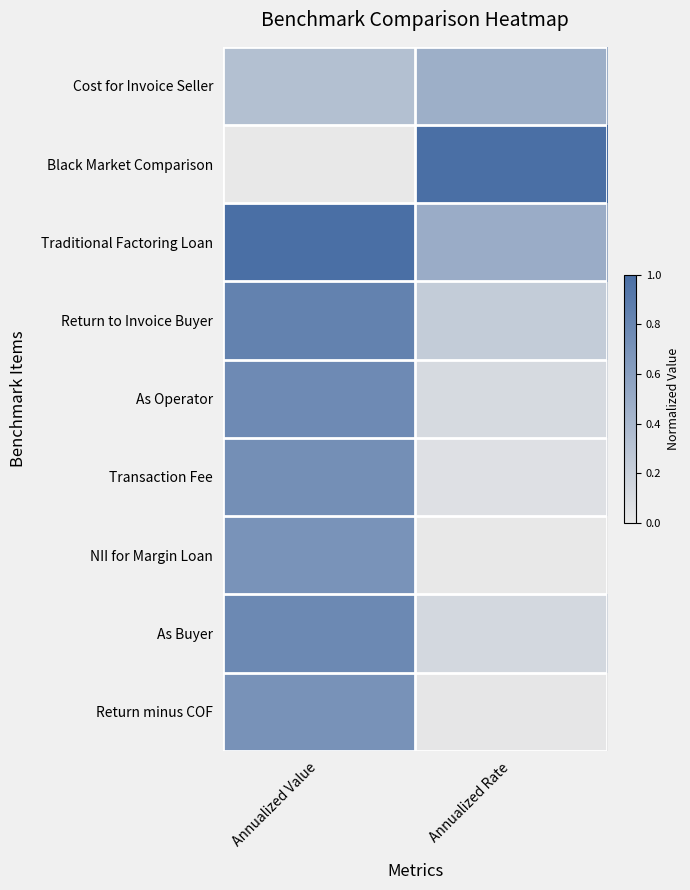

At Annualized Rate, list the series in order from smallest to largest.

NII for Margin Loan, Return minus COF, Transaction Fee, As Operator, As Buyer, Return to Invoice Buyer, Cost for Invoice Seller, Traditional Factoring Loan, Black Market Comparison